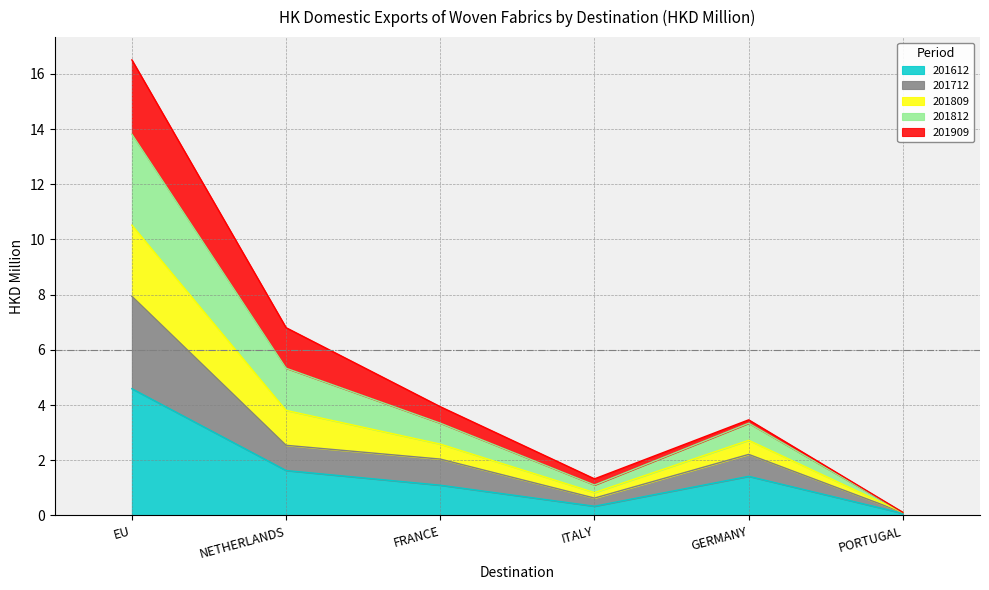

Is it true that 201812 equals 0.7 at ITALY?

False